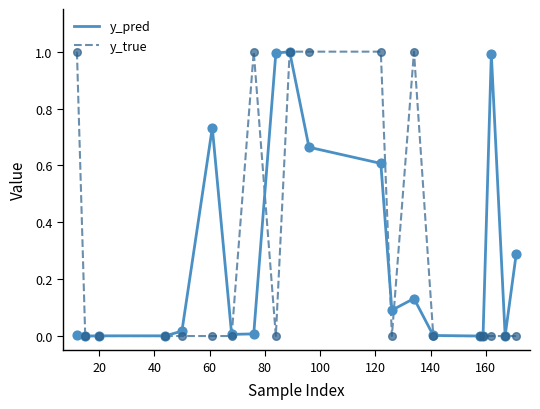

What are all the series names shown in the legend?

y_pred, y_true